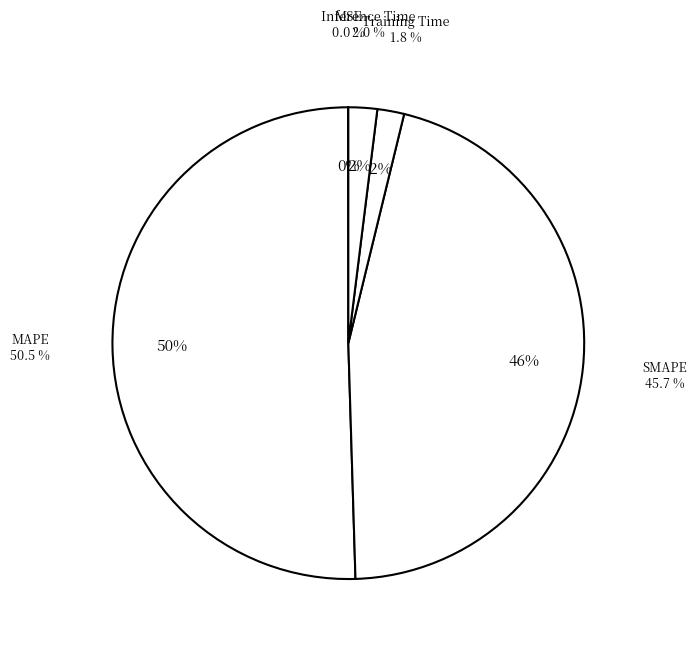

To the nearest percent, what portion does MAPE represent?

50%